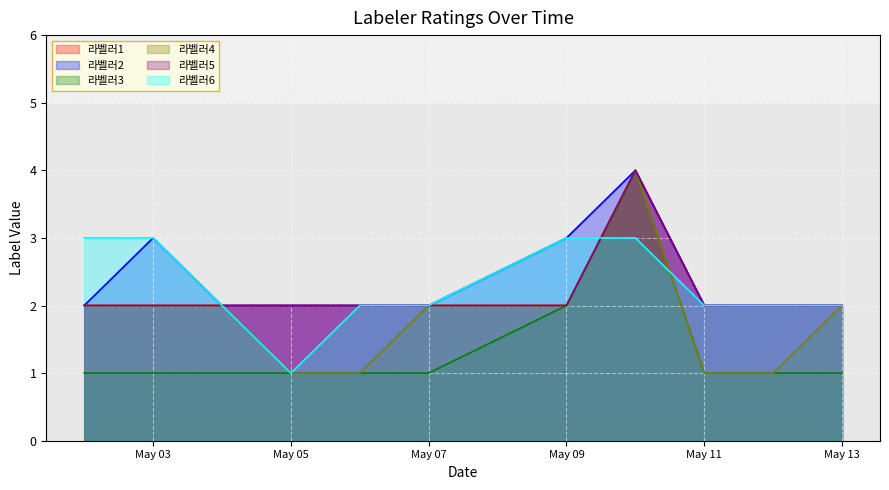

True or false: 라벨러2 has more than 2 interior local peaks.

False